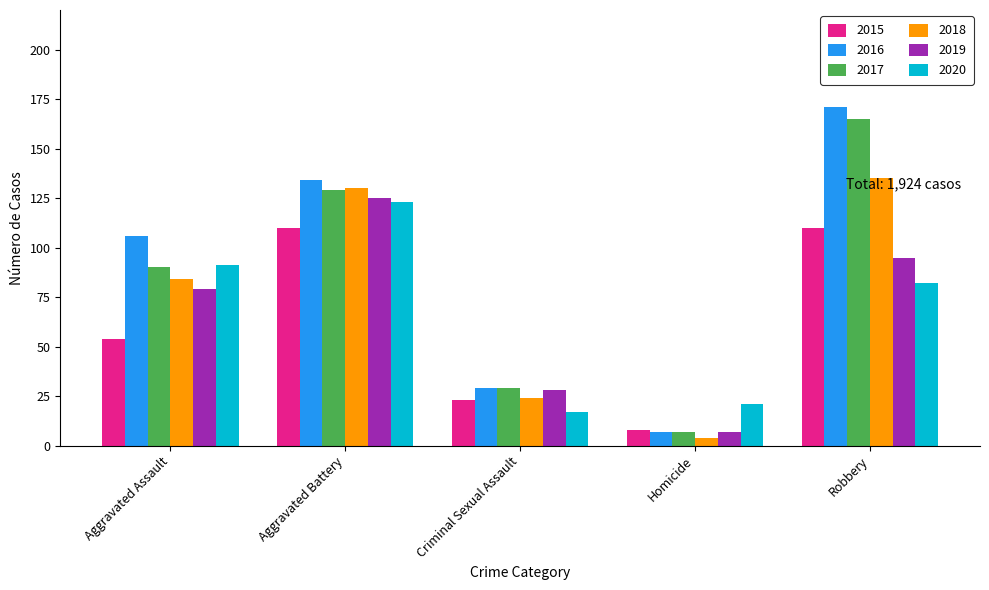

What are all the series names shown in the legend?

2015, 2016, 2017, 2018, 2019, 2020